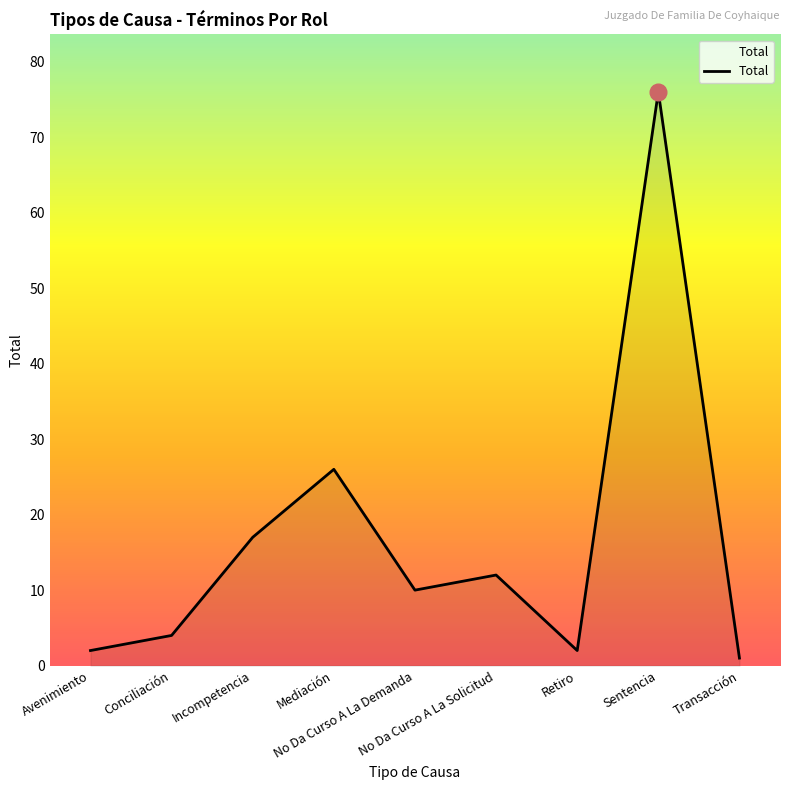

Does the chart have visible grid lines?

No